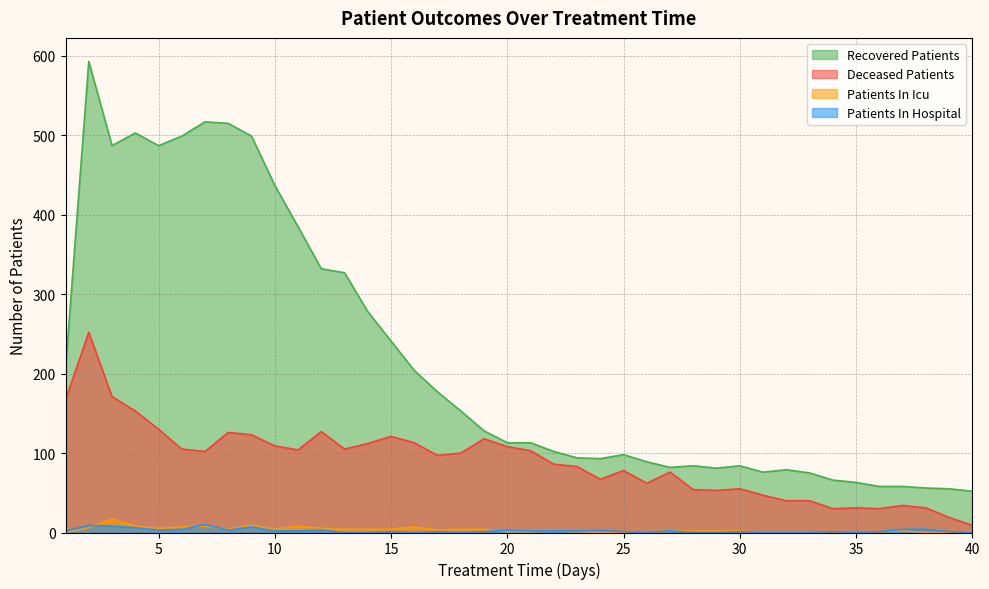

At how many categories does at least one series exceed 435?

9